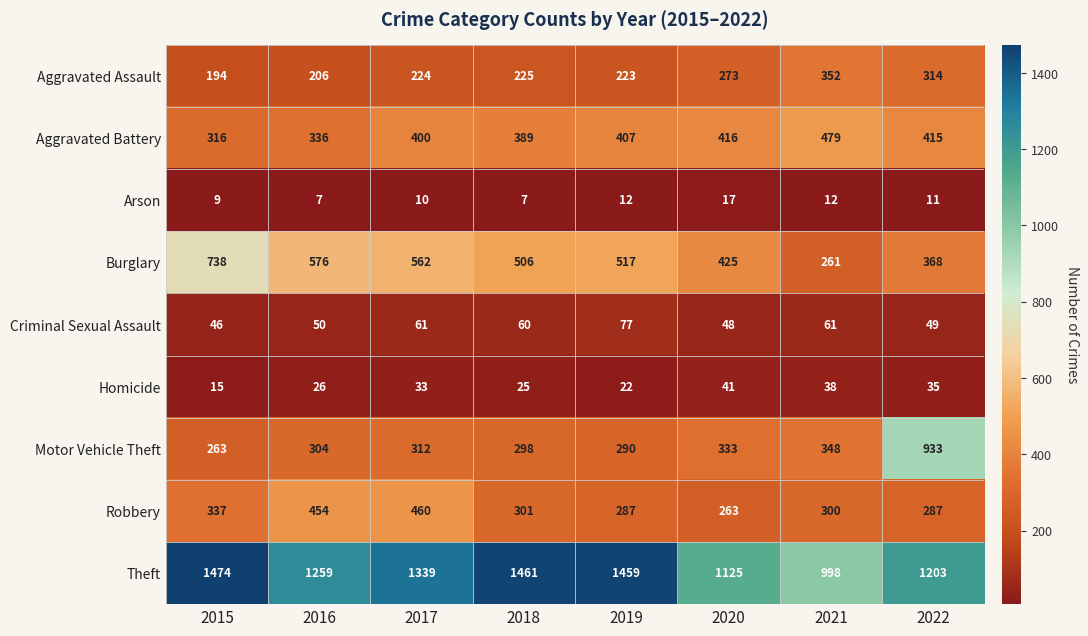

What is the difference between the Aggravated Assault values at 2016 and 2019?

17